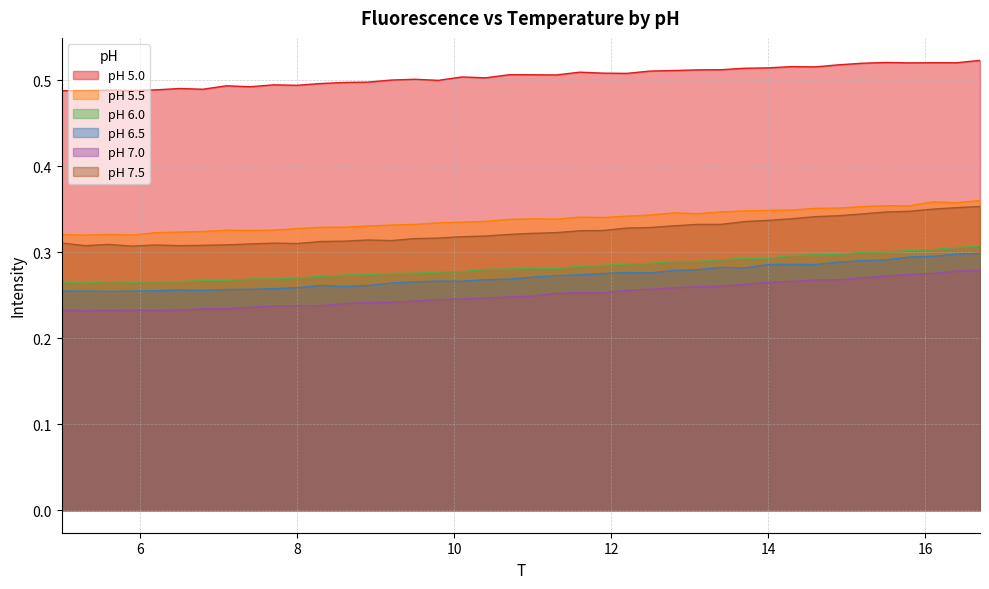

How many lines are shown in the chart?

6